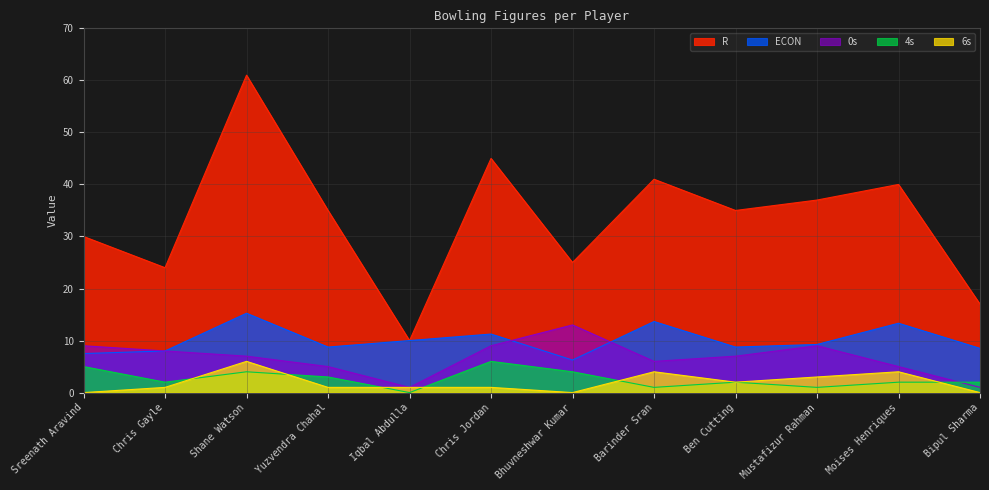

True or false: ECON and R cross at least once.

False